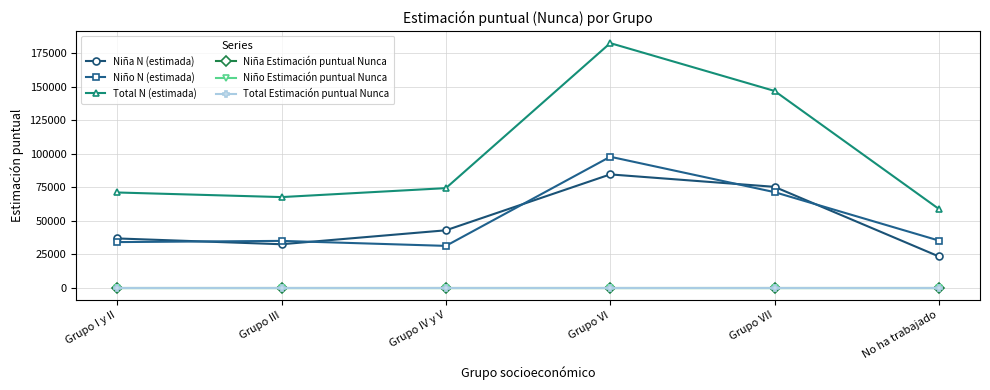

What is the sum of all Niña N (estimada) values?

295920.0